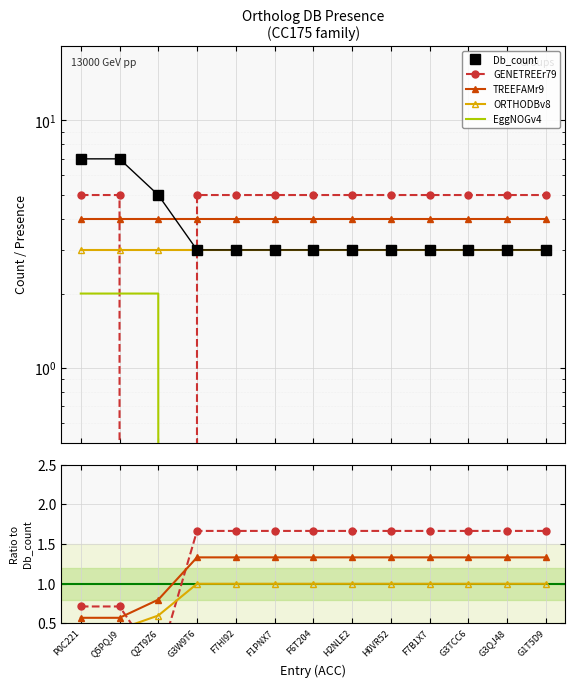

Between F7HI92 and G1T5D9, which series saw the biggest shift?

Db_count